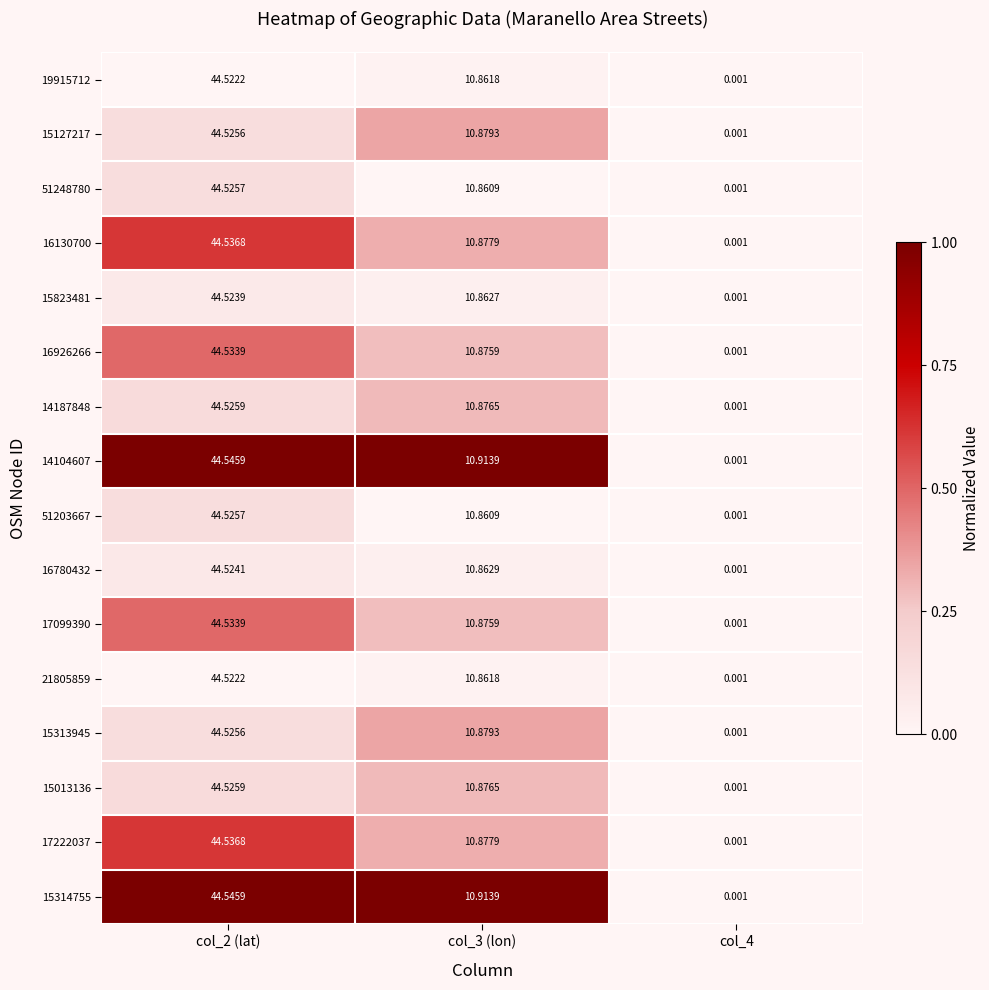

What is the difference between the highest and lowest values at col_3 (lon)?

0.1